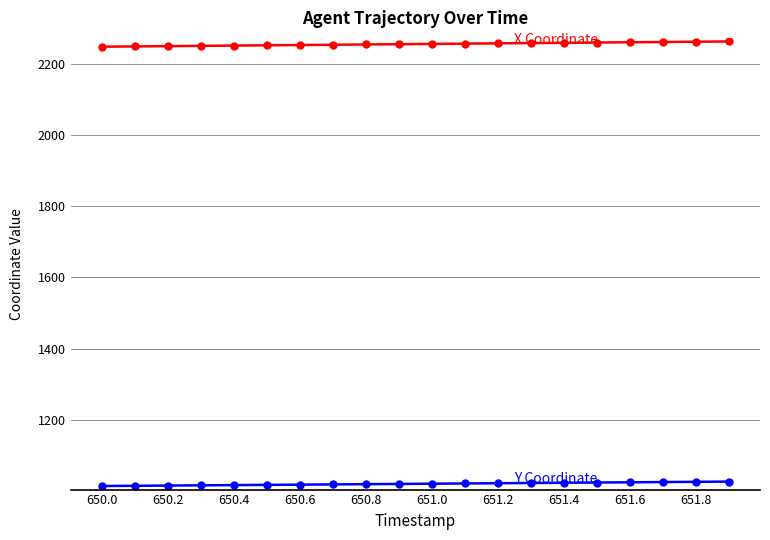

How many categories are shown in the chart?

20